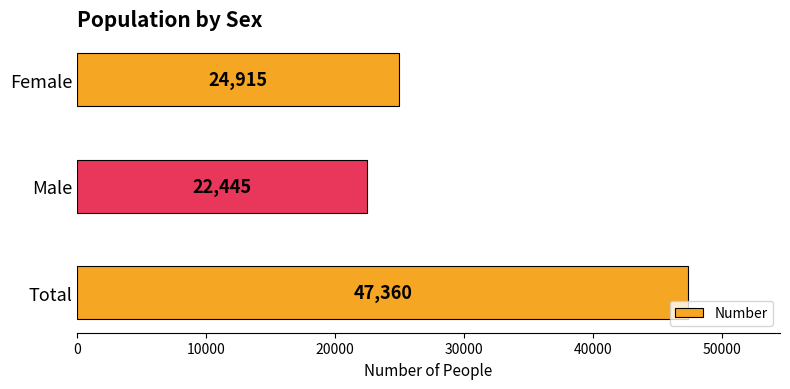

What is the minimum value shown in the chart?

22445